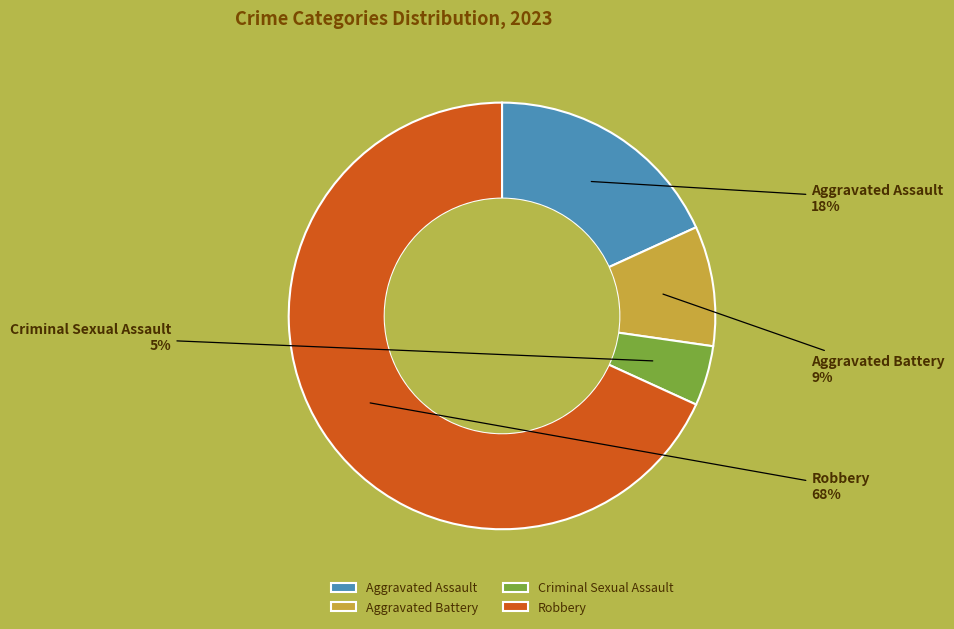

To the nearest percent, what portion does Robbery represent?

68%